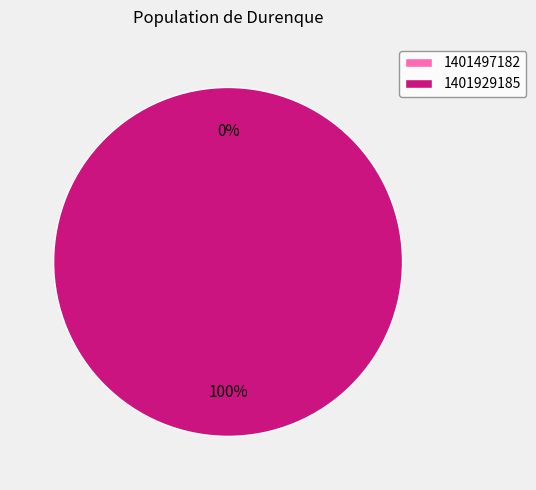

Does 1401497182 account for over 50% of the chart?

No